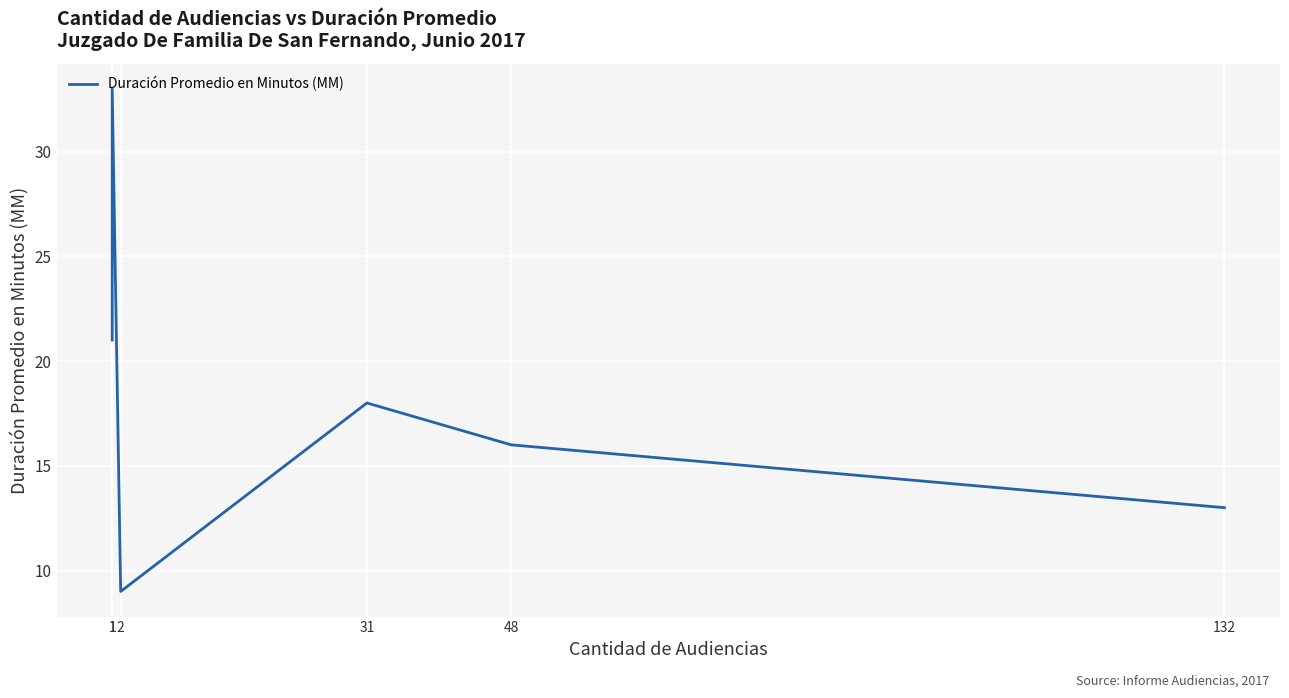

At which category does the data reach its first local valley?

2